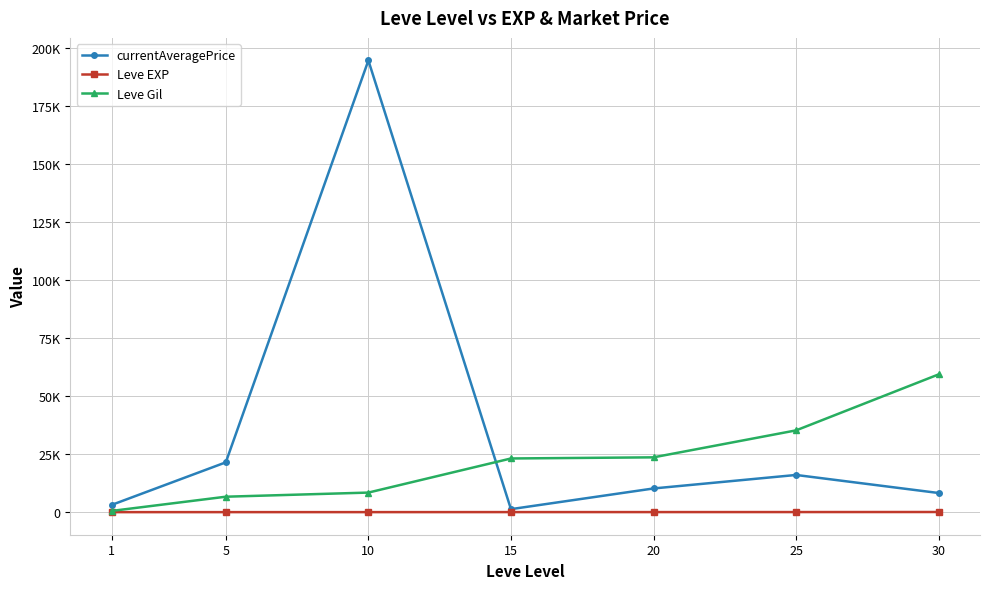

What is the sum of all Leve Gil values?

157065.0